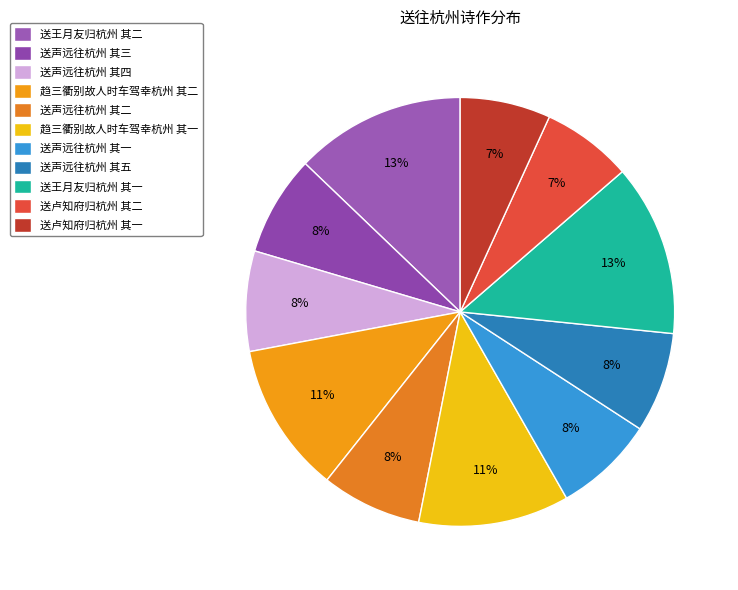

What is the smallest slice in the pie chart?

送卢知府归杭州 其一